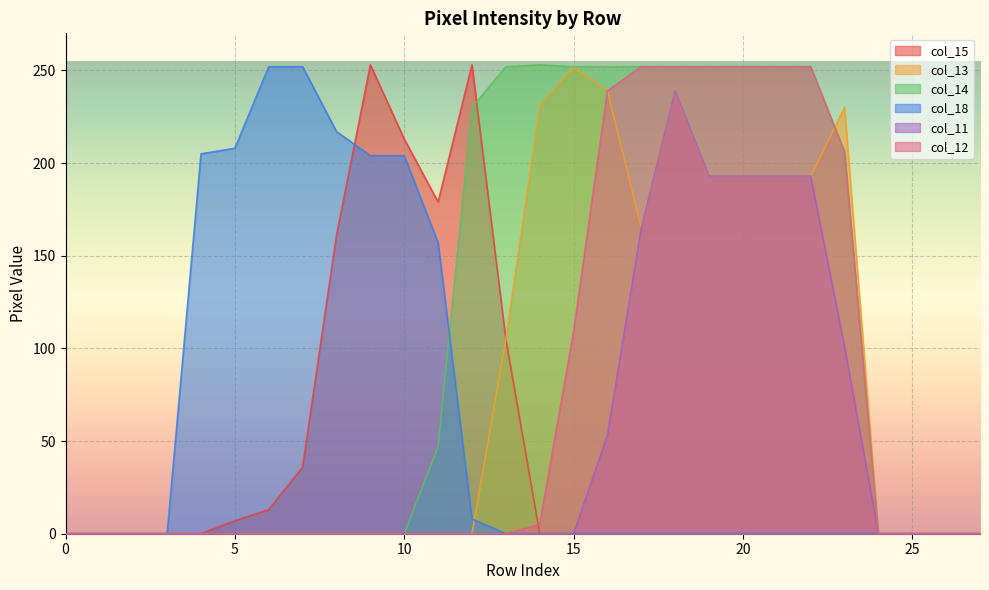

True or false: col_18 has a value of 74 at 10.

False